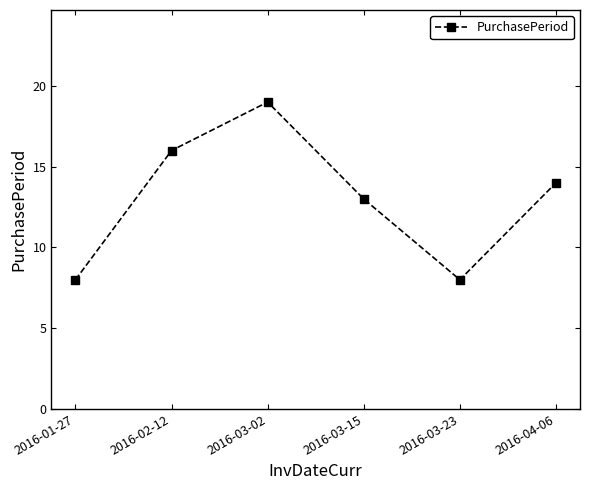

How many values are between 8 and 16?

5